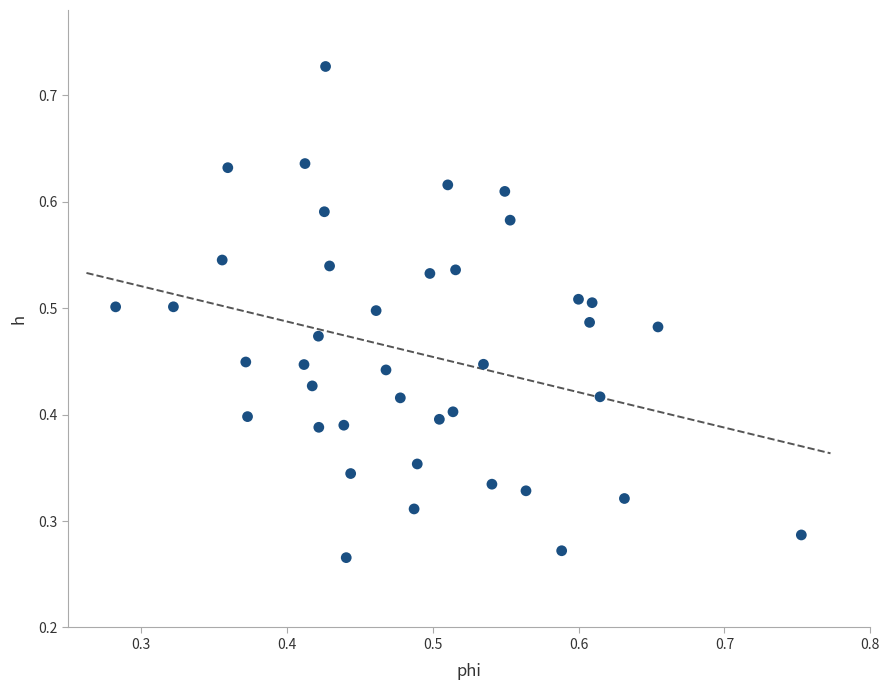

How many data points are displayed?

40